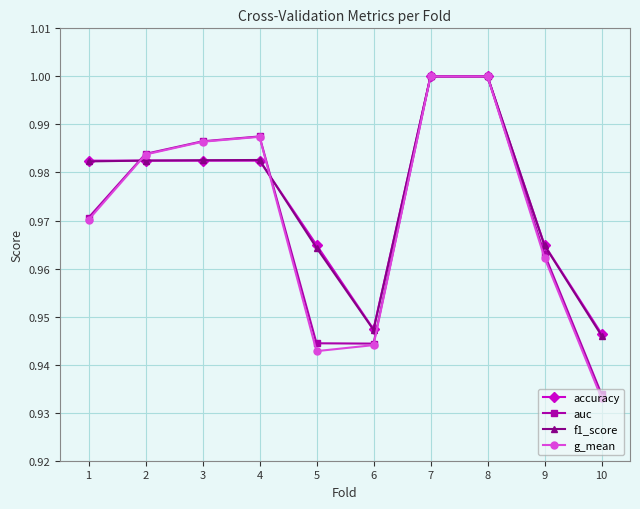

Where is f1_score nearest to the value 0?

10